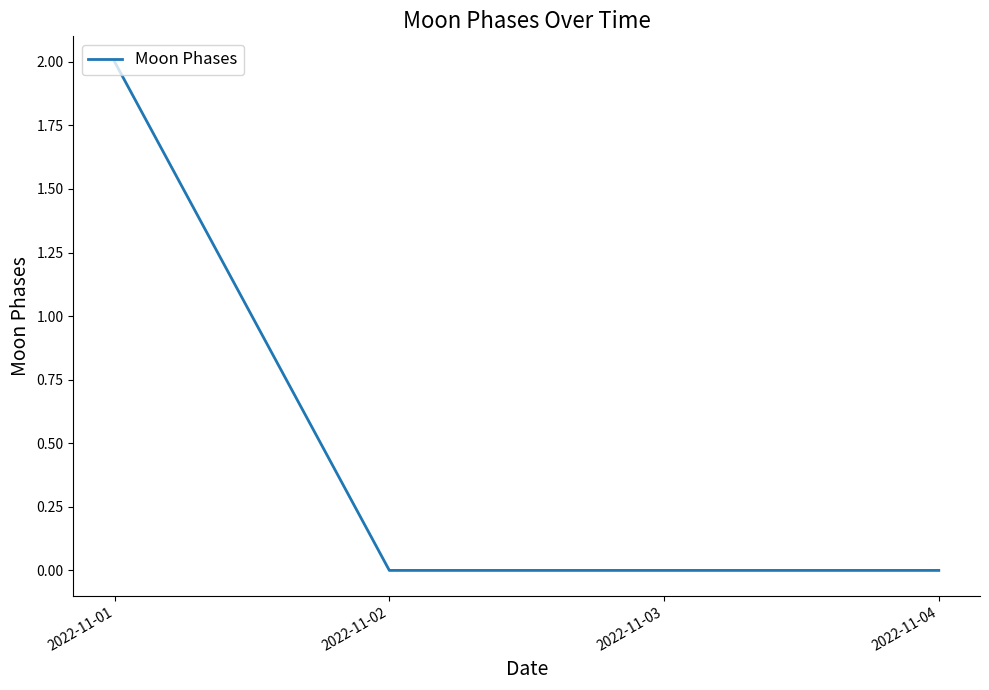

Is it true that the value at 2022-11-01 is 2?

True